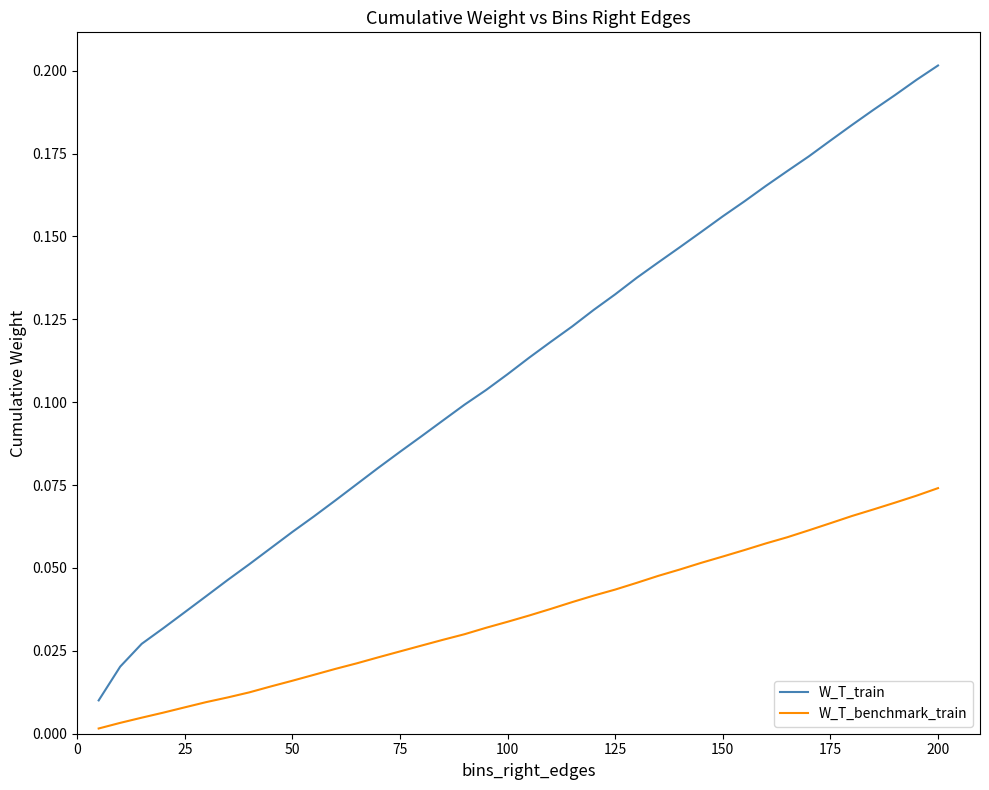

True or false: W_T_train has more than 0 points higher than both neighbors.

False